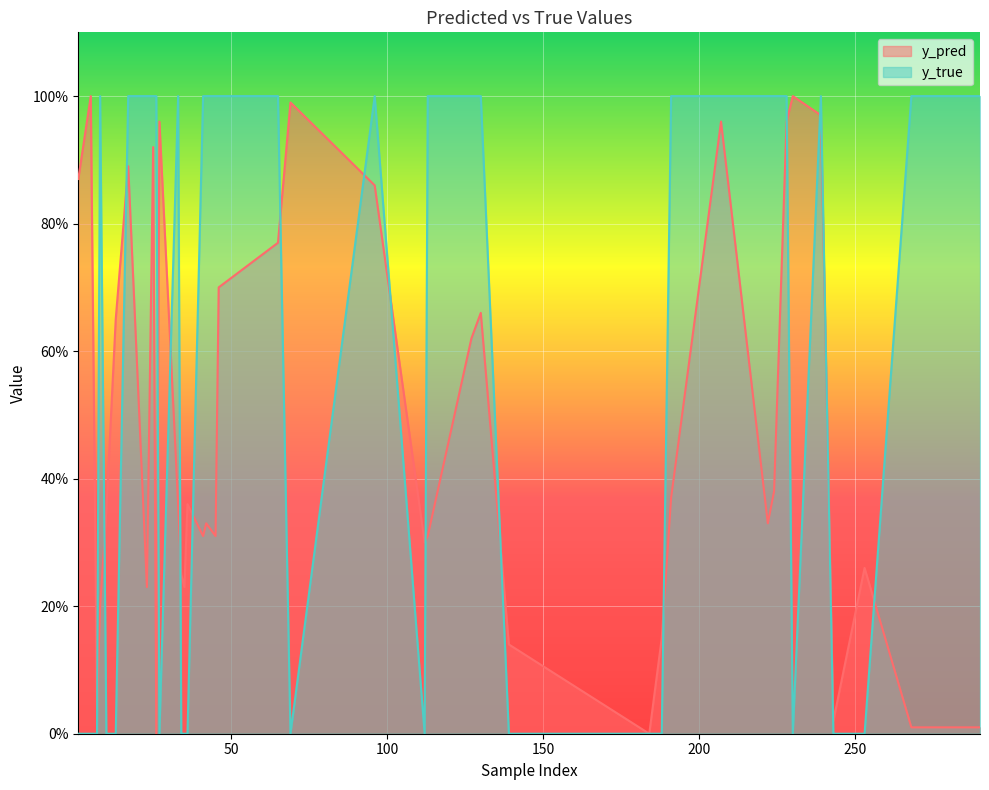

What are all the series names shown in the legend?

y_pred, y_true